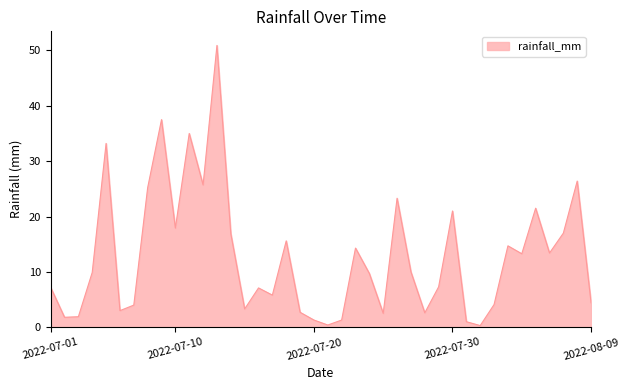

How many lines are shown in the chart?

1